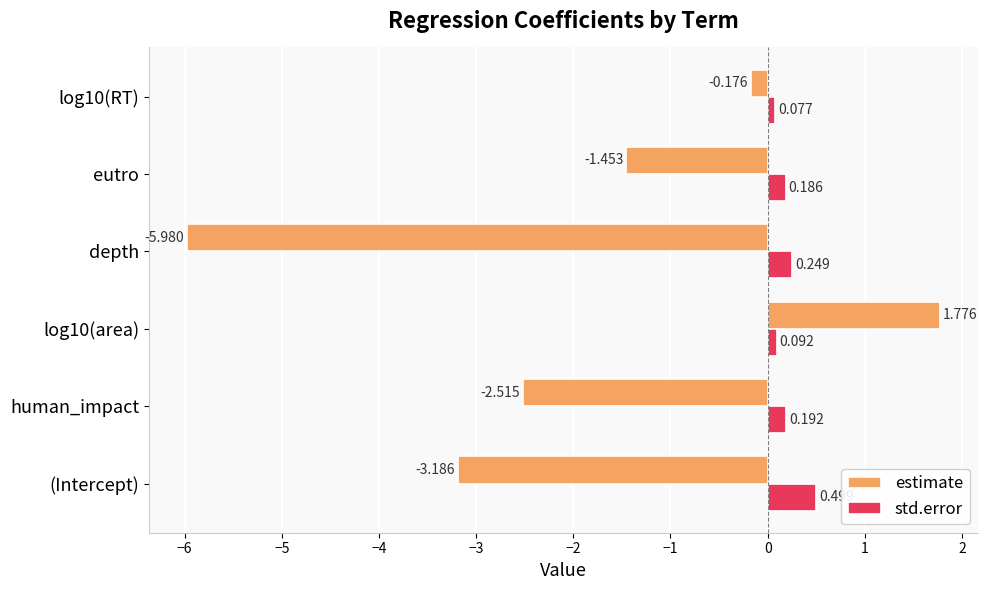

Which series has the largest total across all categories?

std.error